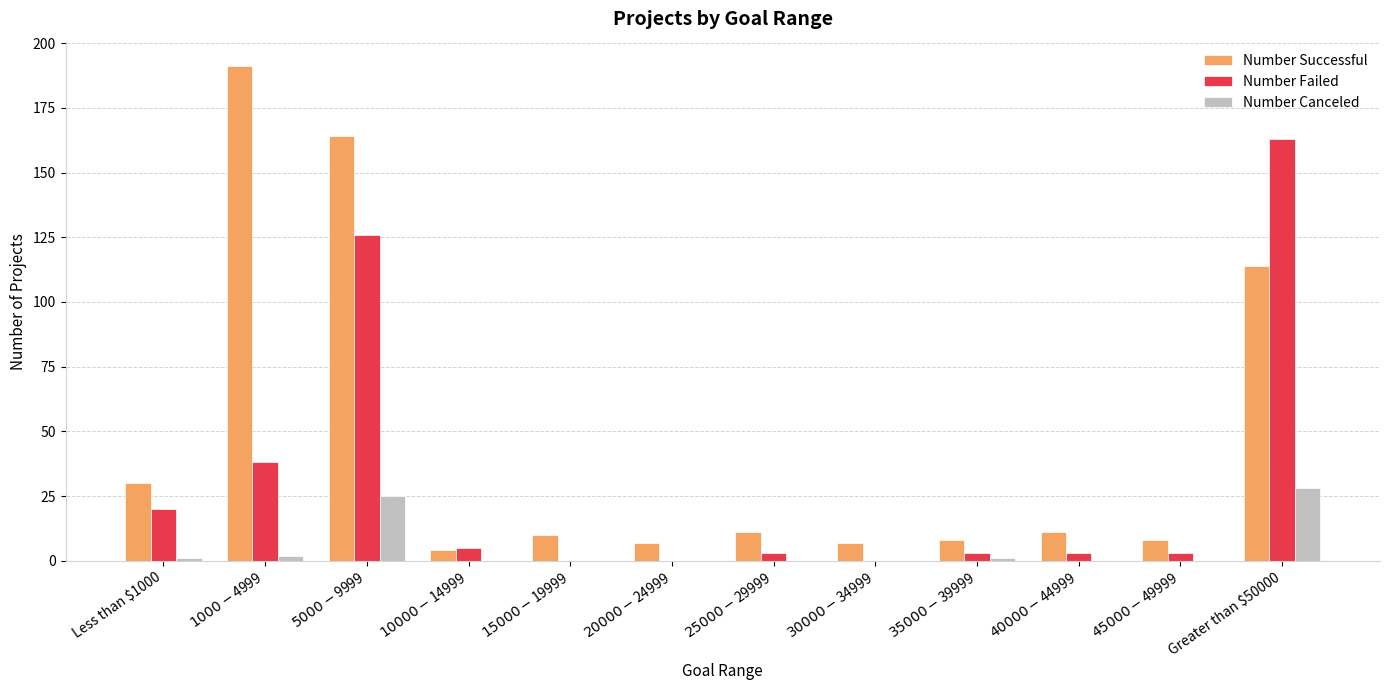

Reading left to right, transcribe all the data shown in this chart.

Number Successful: 30	191	164	4	10	7	11	7	8	11	8	114
Number Failed: 20	38	126	5	0	0	3	0	3	3	3	163
Number Canceled: 1	2	25	0	0	0	0	0	1	0	0	28